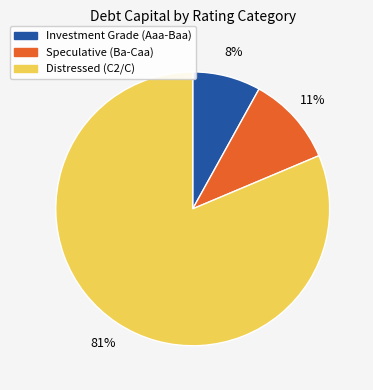

To the nearest percent, what is the difference between the largest and smallest slice percentages?

73%